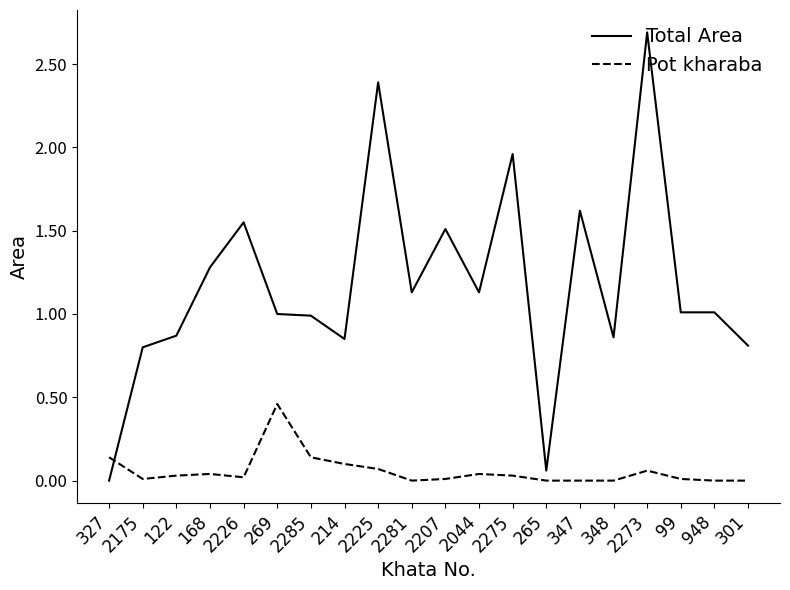

Which series has the largest total across all categories?

Total Area